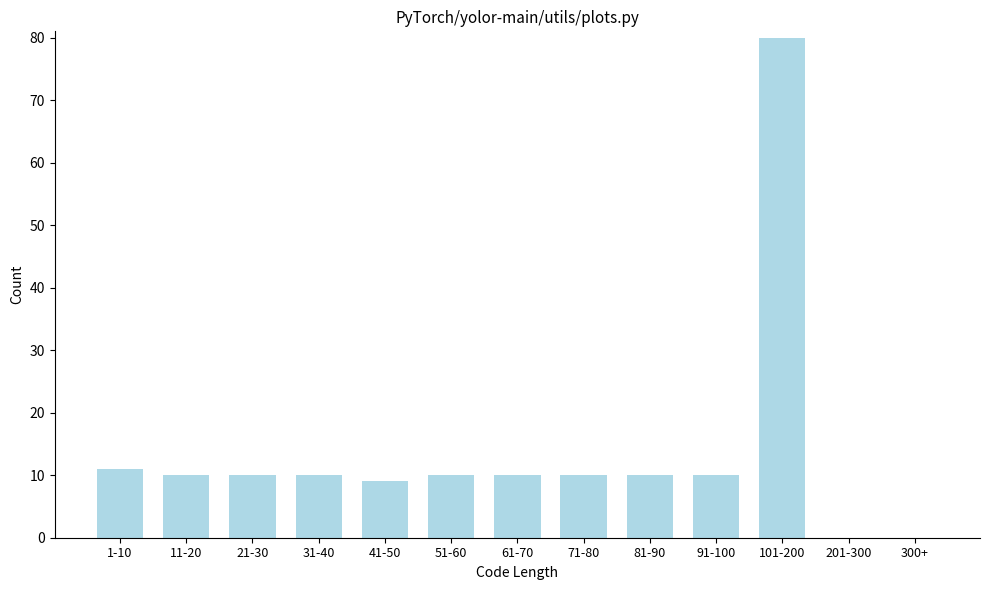

Reading right to left, transcribe all the data shown in this chart.

300+=0	201-300=0	101-200=80	91-100=10	81-90=10	71-80=10	61-70=10	51-60=10	41-50=9	31-40=10	21-30=10	11-20=10	1-10=11